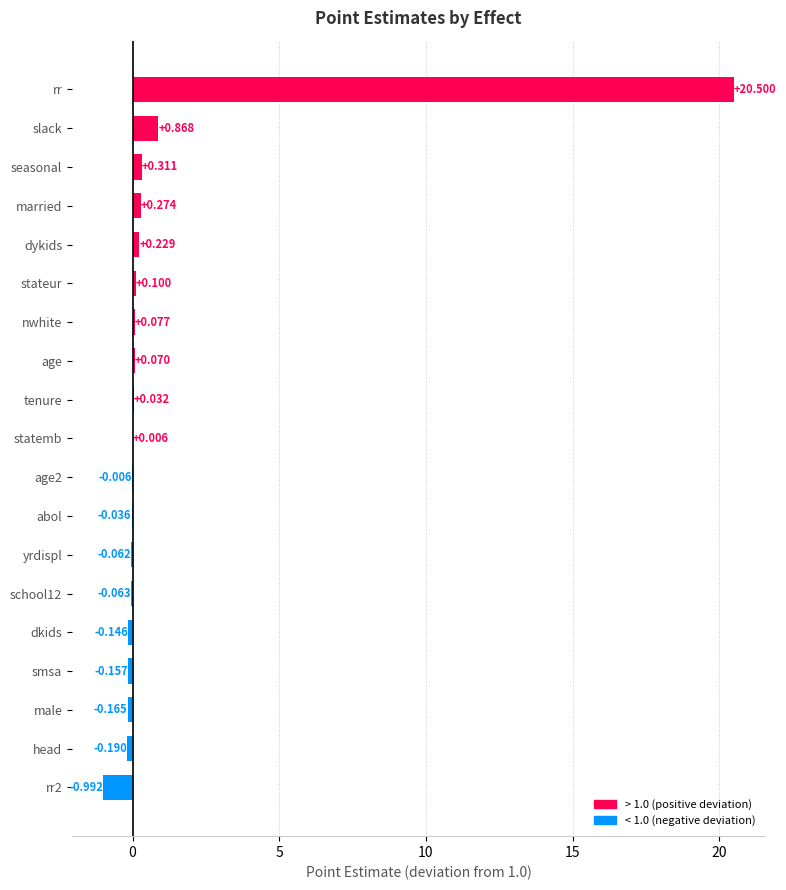

What is the greatest value displayed?

20.5